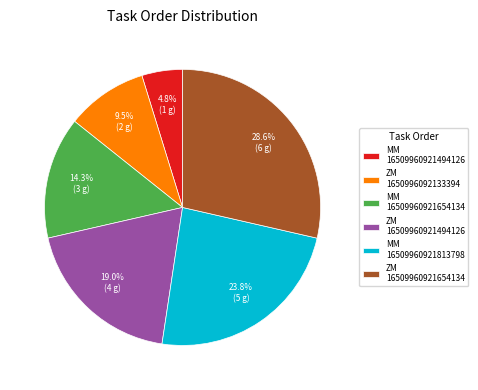

What portion of the pie excludes ZM 16509960921654134?

71.4%